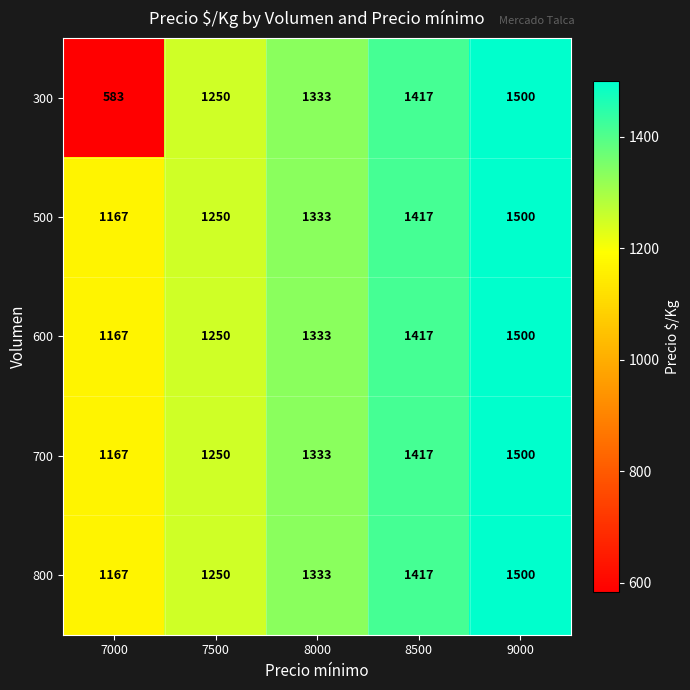

Reading left to right, what are all the values shown in this chart?

300: 7000=583	7500=1250	8000=1333	8500=1417	9000=1500
500: 7000=1167	7500=1250	8000=1333	8500=1417	9000=1500
600: 7000=1167	7500=1250	8000=1333	8500=1417	9000=1500
700: 7000=1167	7500=1250	8000=1333	8500=1417	9000=1500
800: 7000=1167	7500=1250	8000=1333	8500=1417	9000=1500